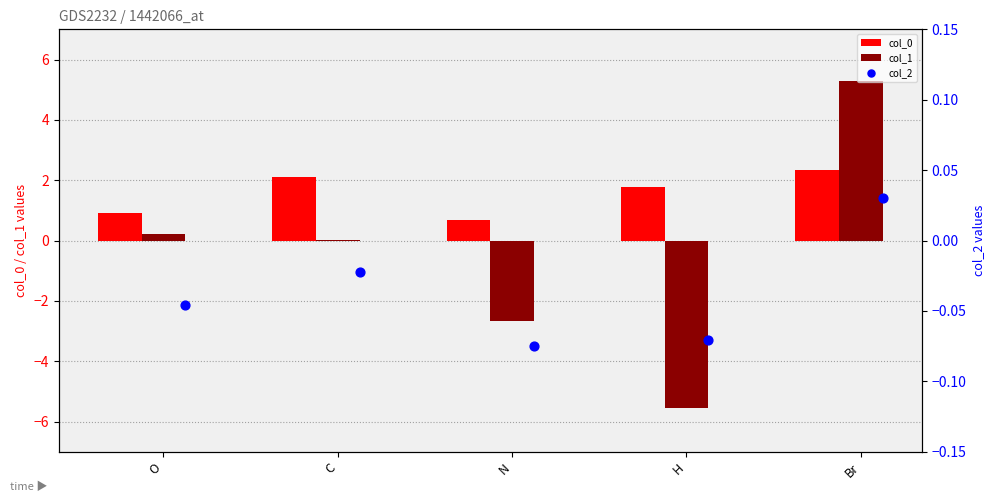

Which series has the widest spread of Y values?

col_1